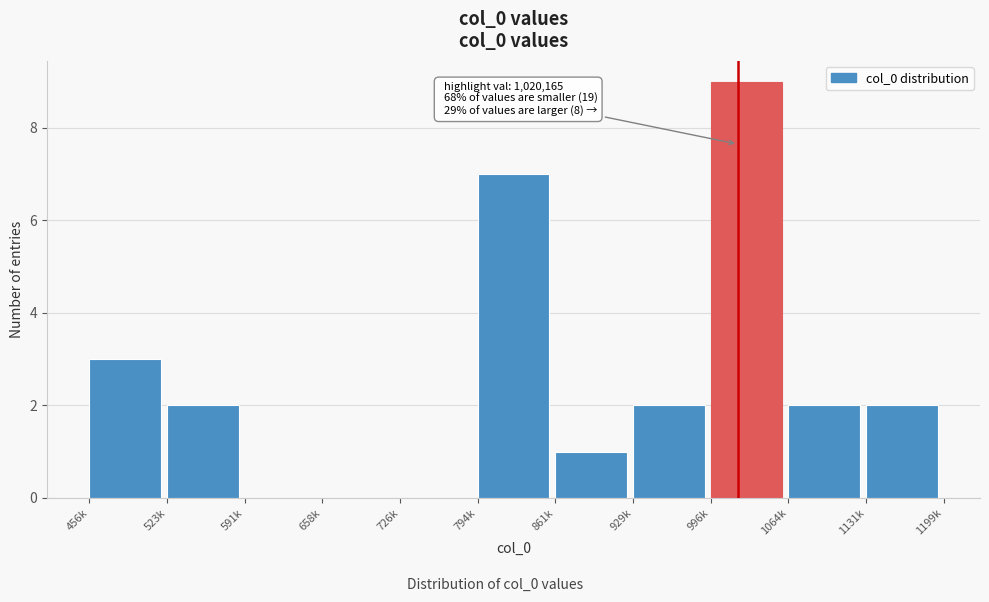

Reading left to right, transcribe all the data shown in this chart.

456k=3	523k=2	591k=0	658k=0	726k=0	794k=7	861k=1	929k=2	996k=9	1064k=2	1131k=2